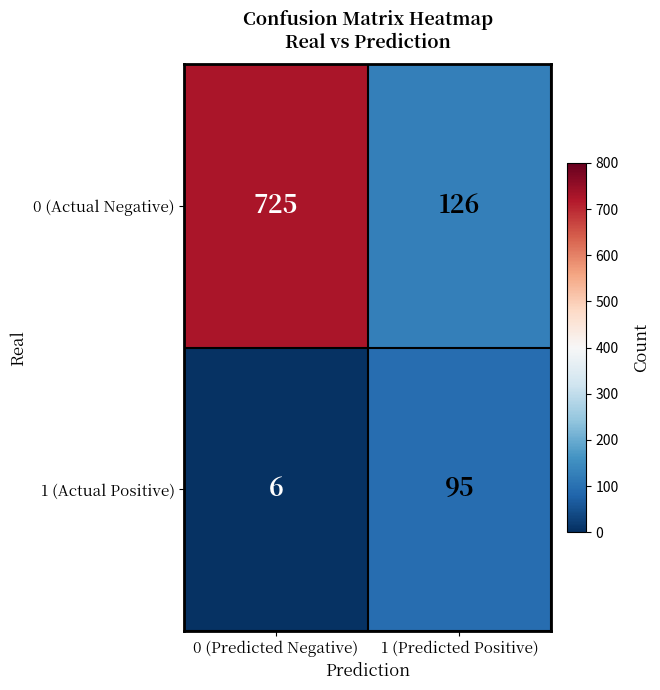

How many distinct data groups are displayed?

2